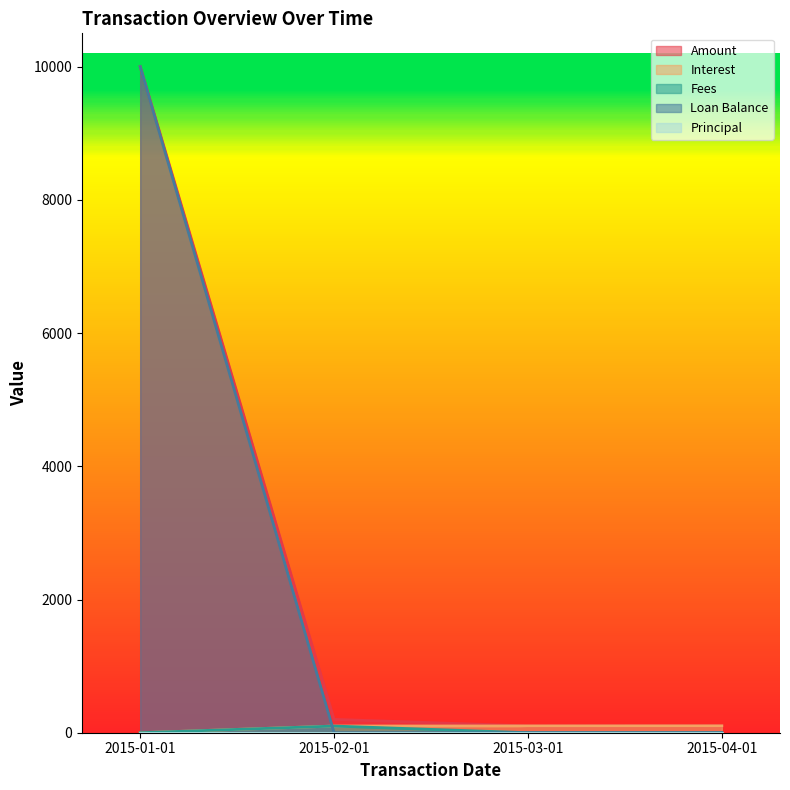

True or false: Loan Balance has a value of 0.0 at 2015-04-01.

True